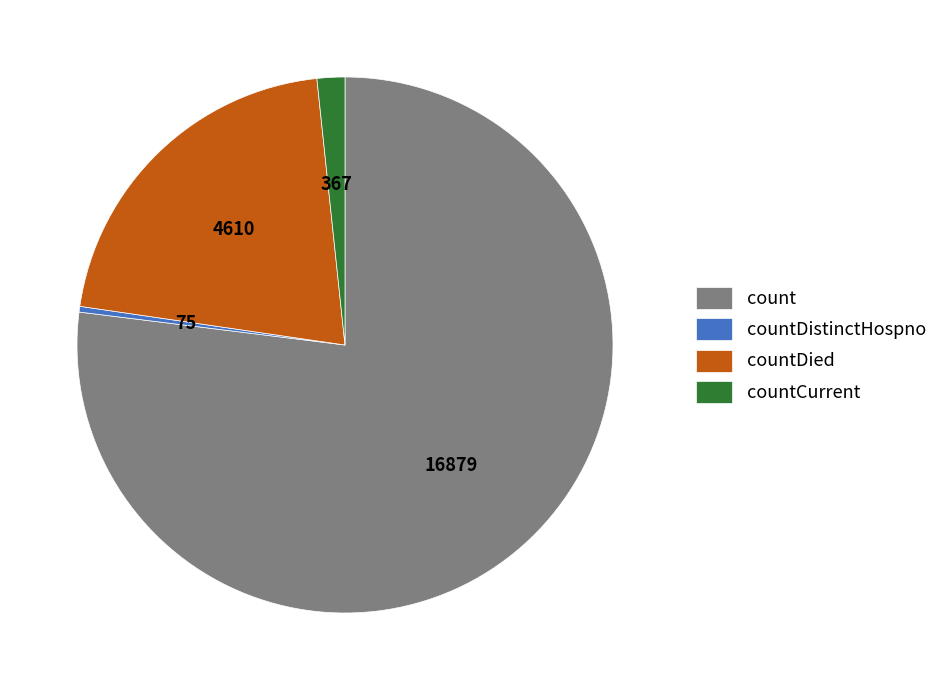

Which slice is the largest?

count